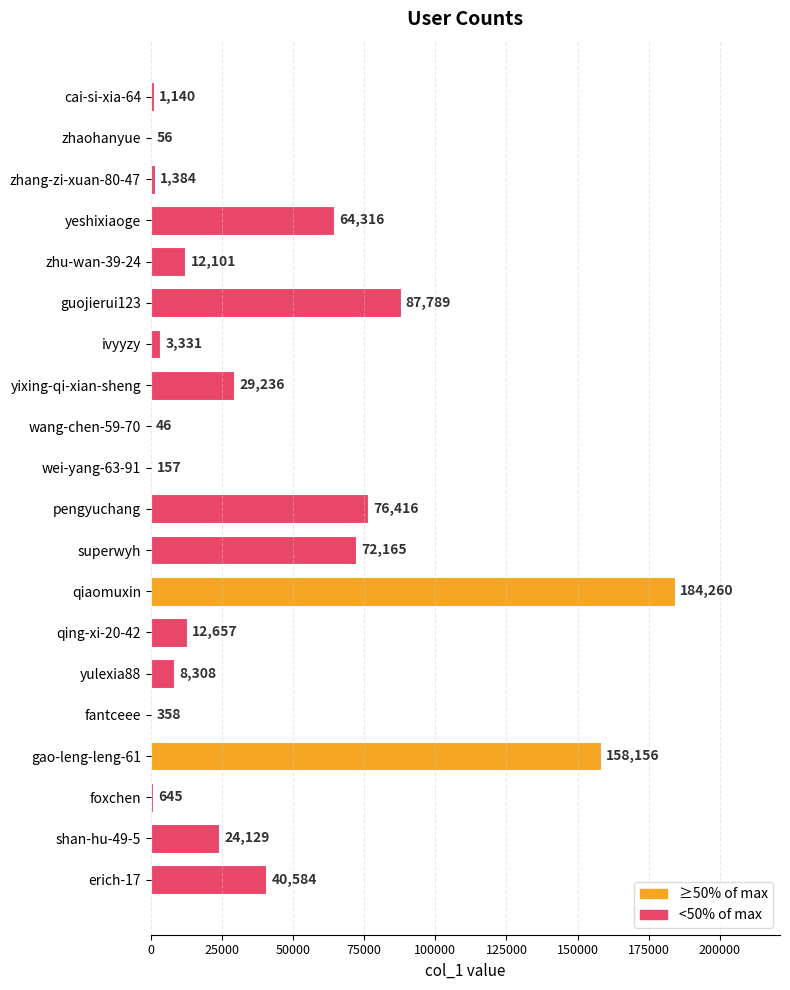

The chart shows a value of 72165 at superwyh. True or false?

True